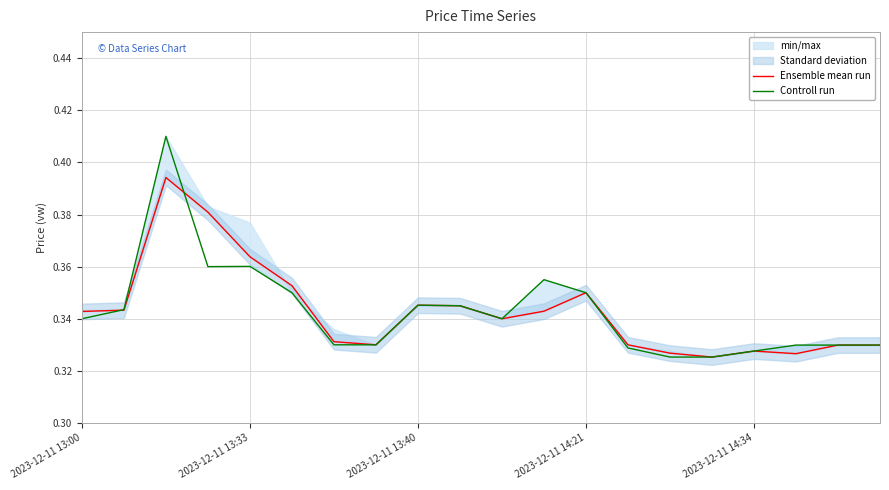

Is it true that Controll run equals 0.1 at 2023-12-11 13:40?

False